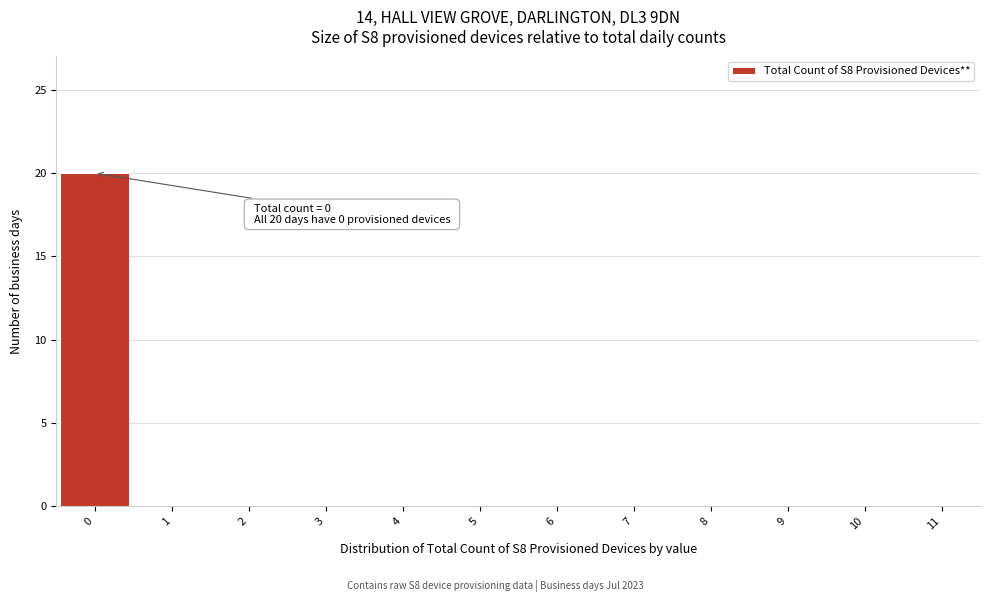

Which range on the x-axis has the tallest bar?

-0.5 to 0.5